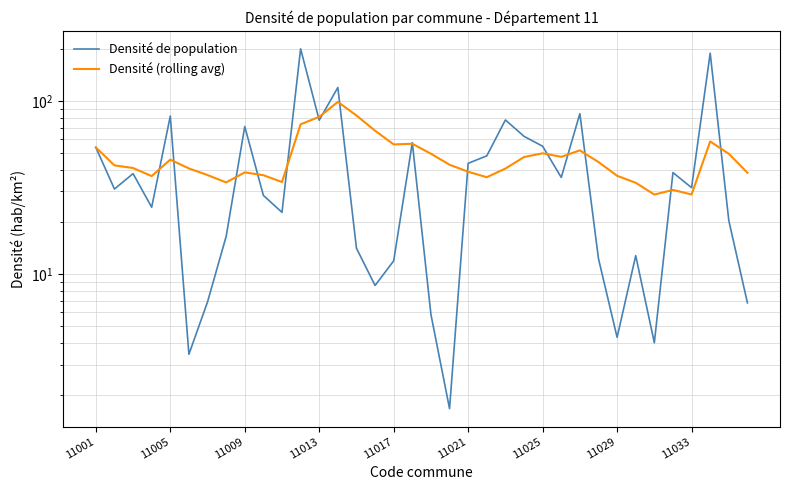

The value of Densité (rolling avg) at 11009 is 73.2. True or false?

False